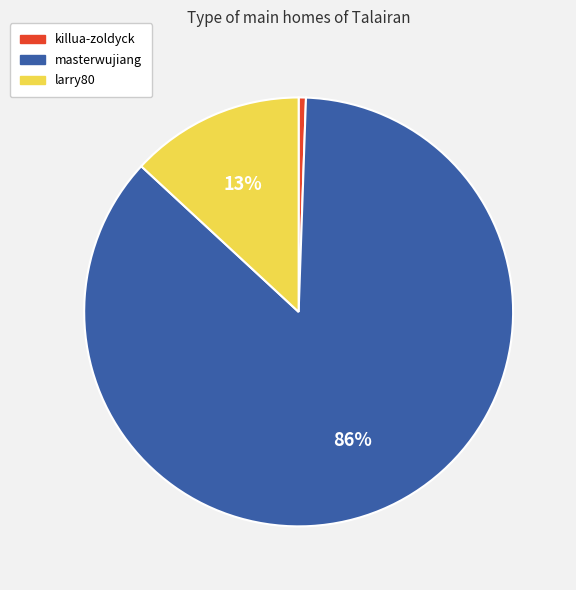

True or false: killua-zoldyck accounts for 11% of the total.

False